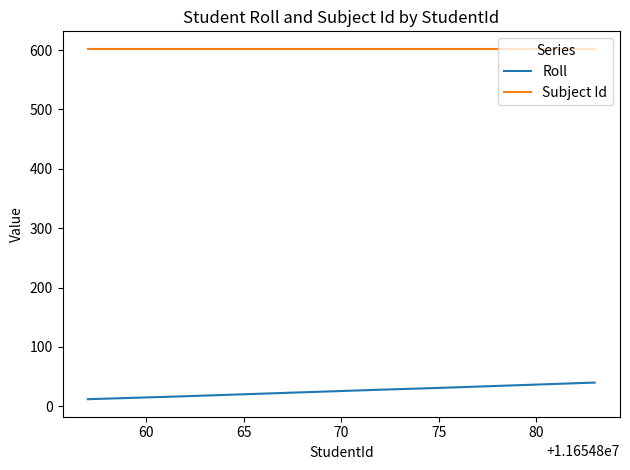

What is the greatest value displayed?

602